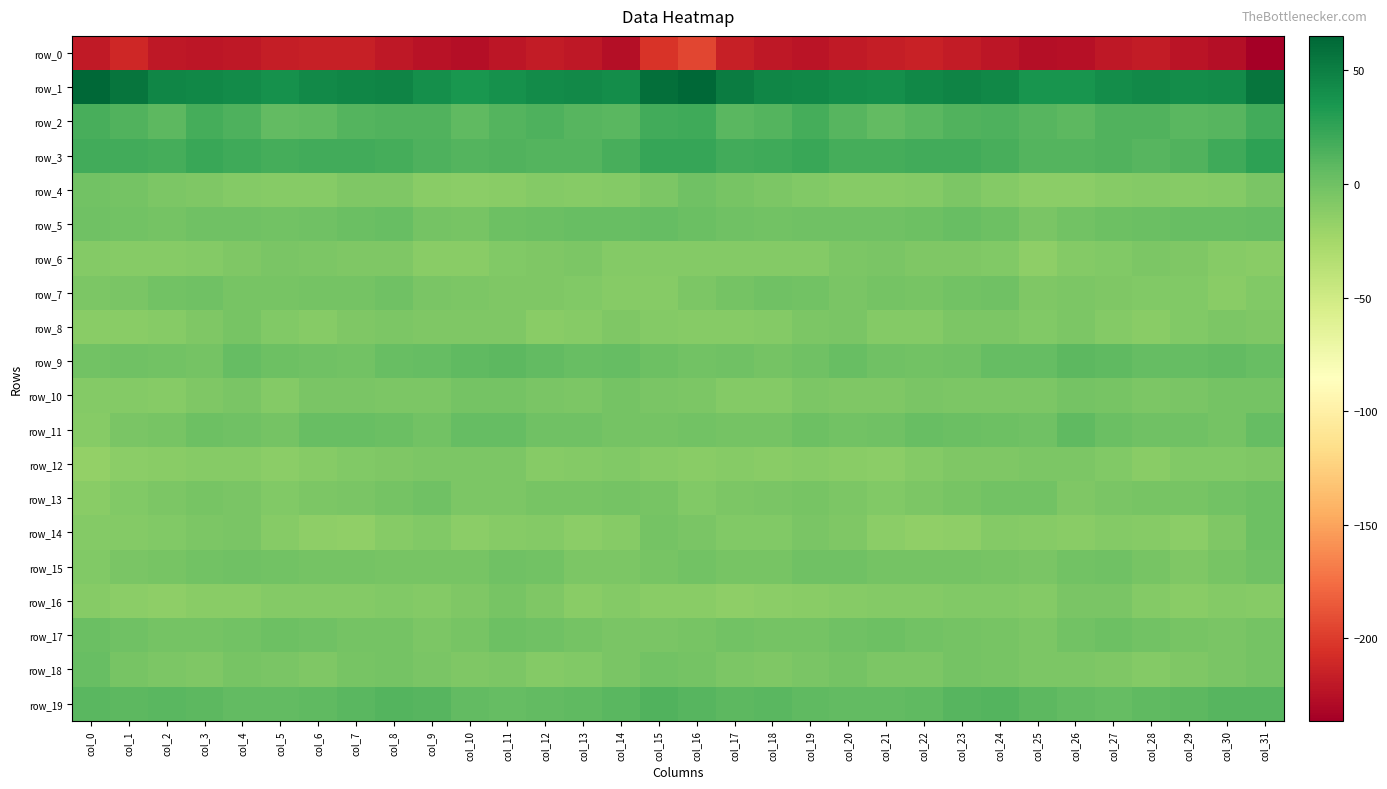

Between col_19 and col_28, which series saw the biggest shift?

row_3